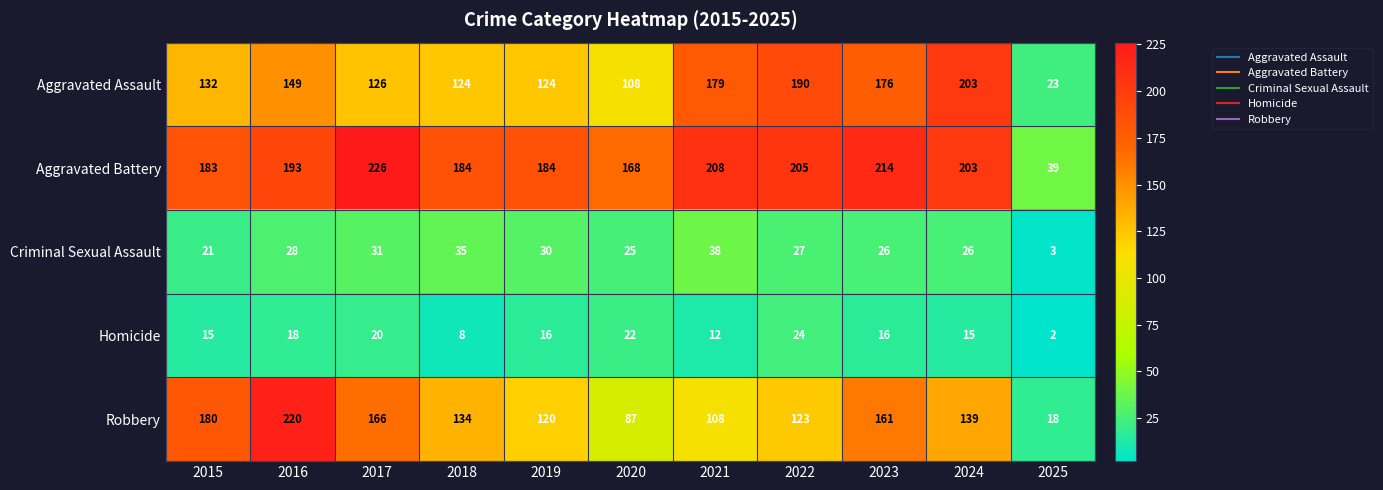

The value of Homicide at 2016 is 26. True or false?

False